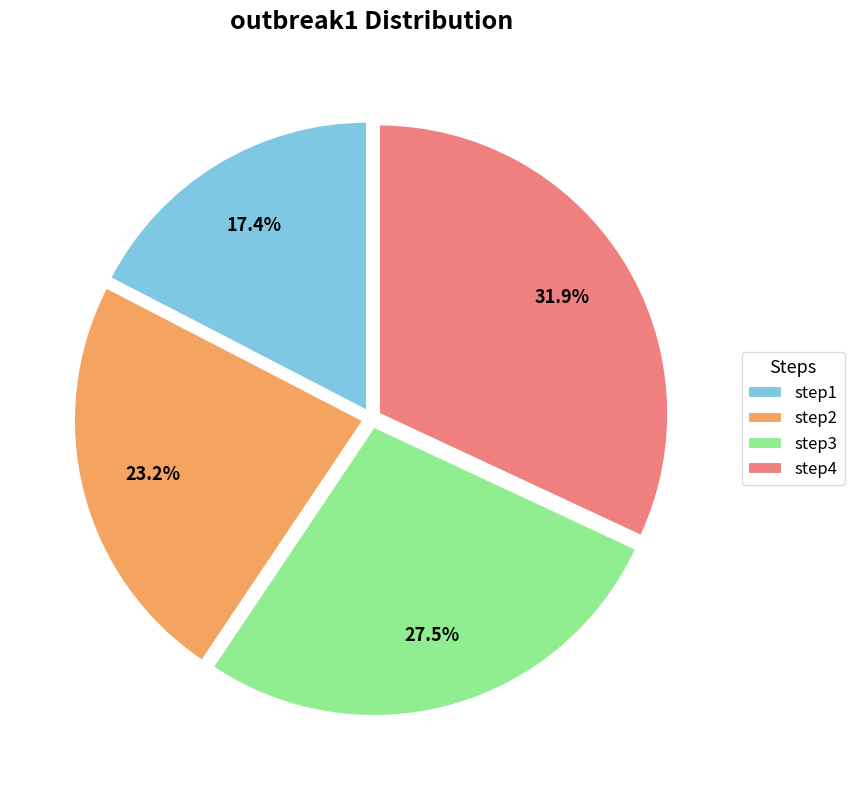

How many slices are in this pie chart?

4